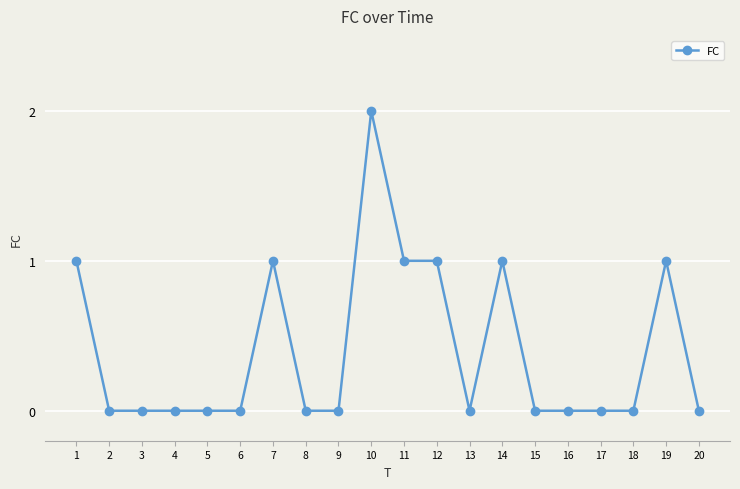

True or false: the data shows 1 at 11.

True